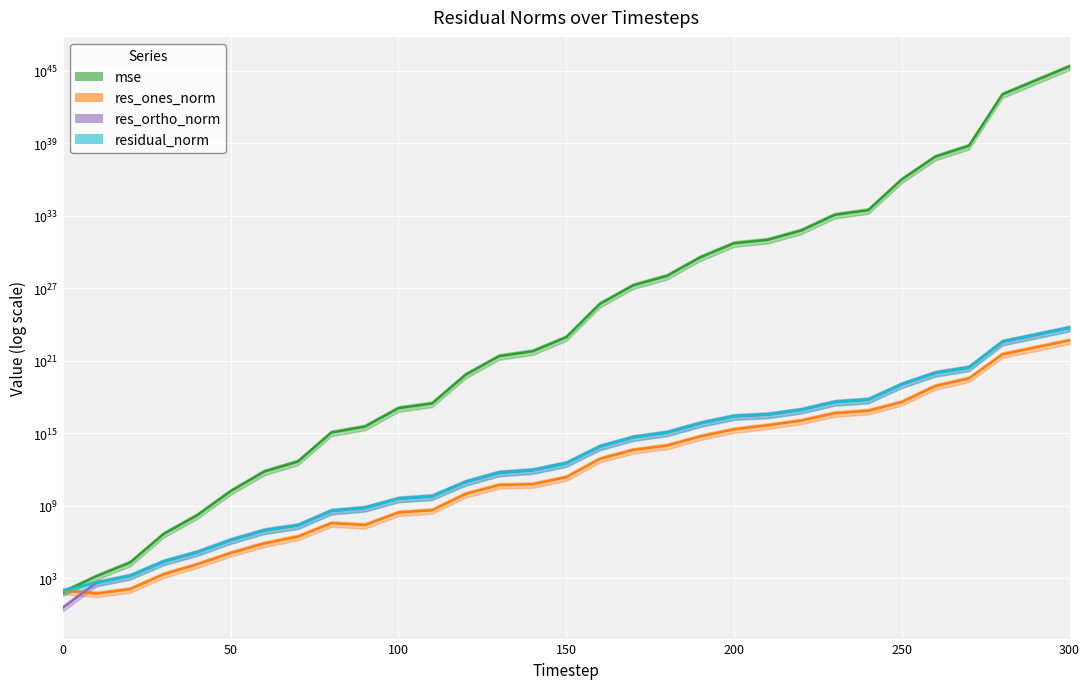

How many categories are shown in the chart?

31